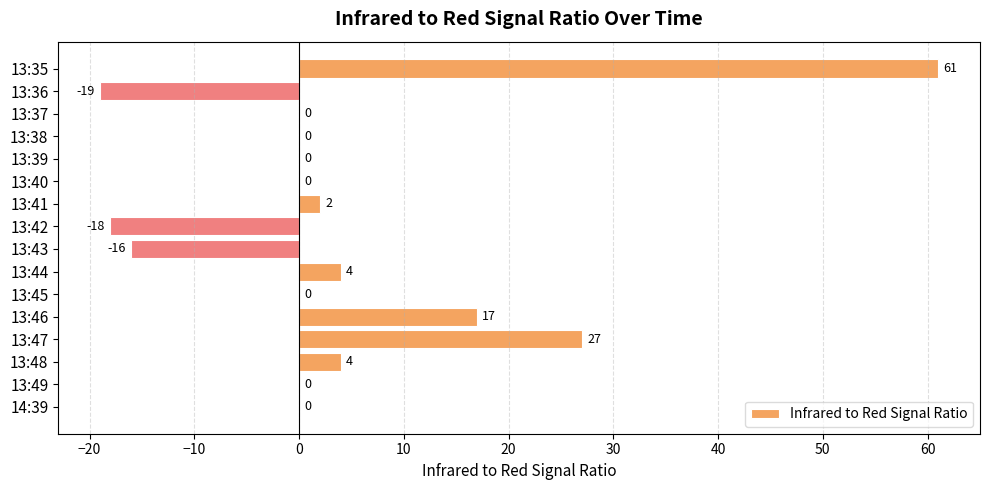

What is the sum of all values?

62